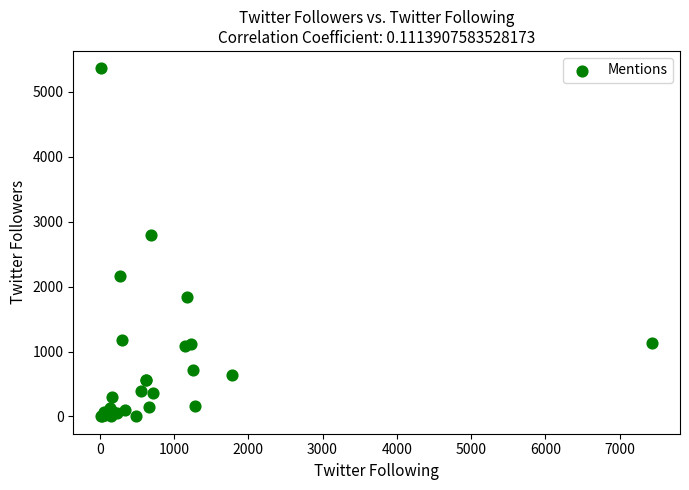

What Y value in the scatter plot is closest to 2683?

2793